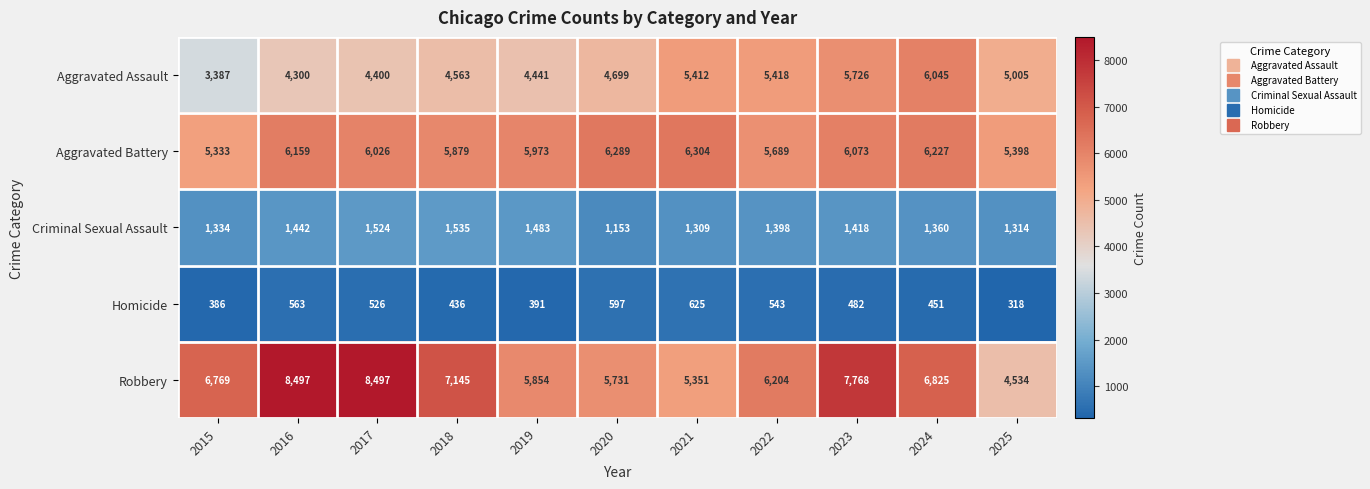

Which category has the lowest value across all series?

2025